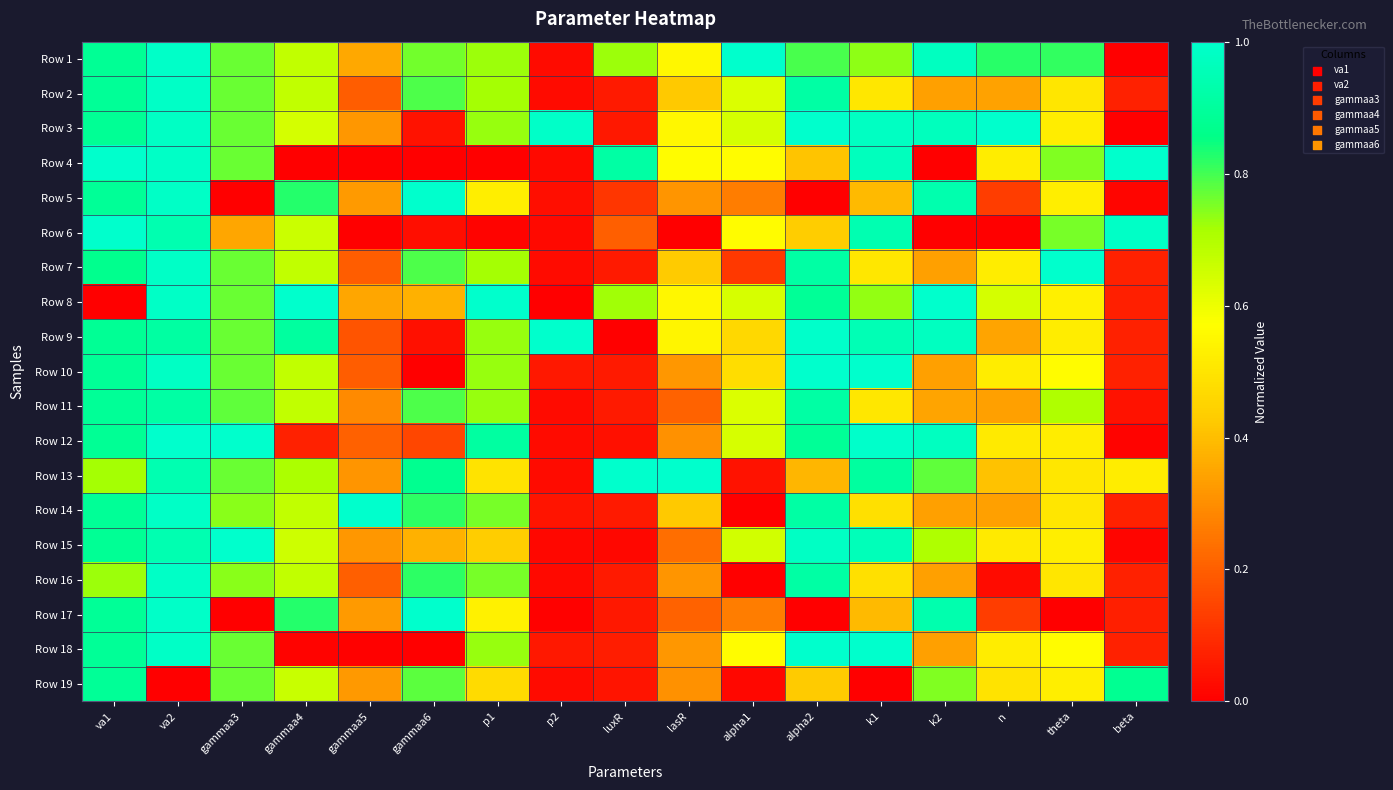

How many categories are shown in the chart?

17